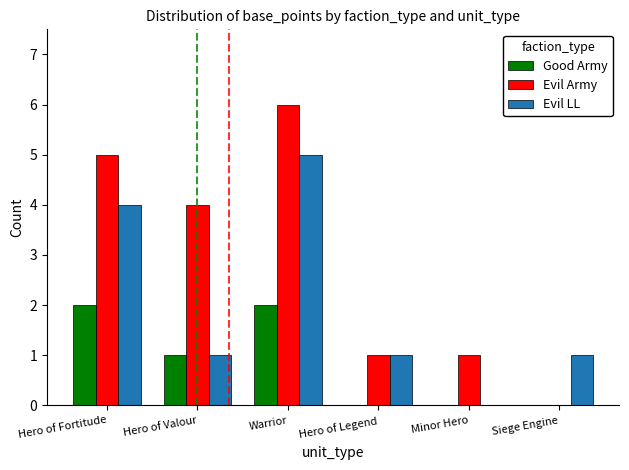

Which series has the largest total across all categories?

Evil Army